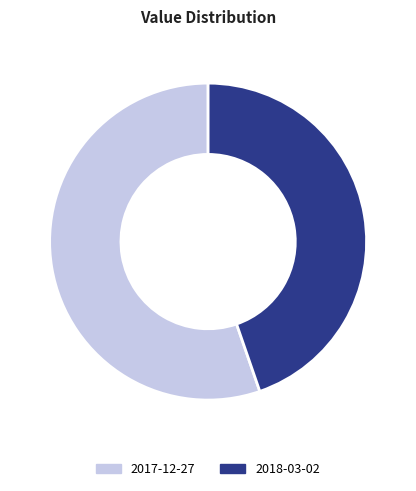

How many slices are in this pie chart?

2